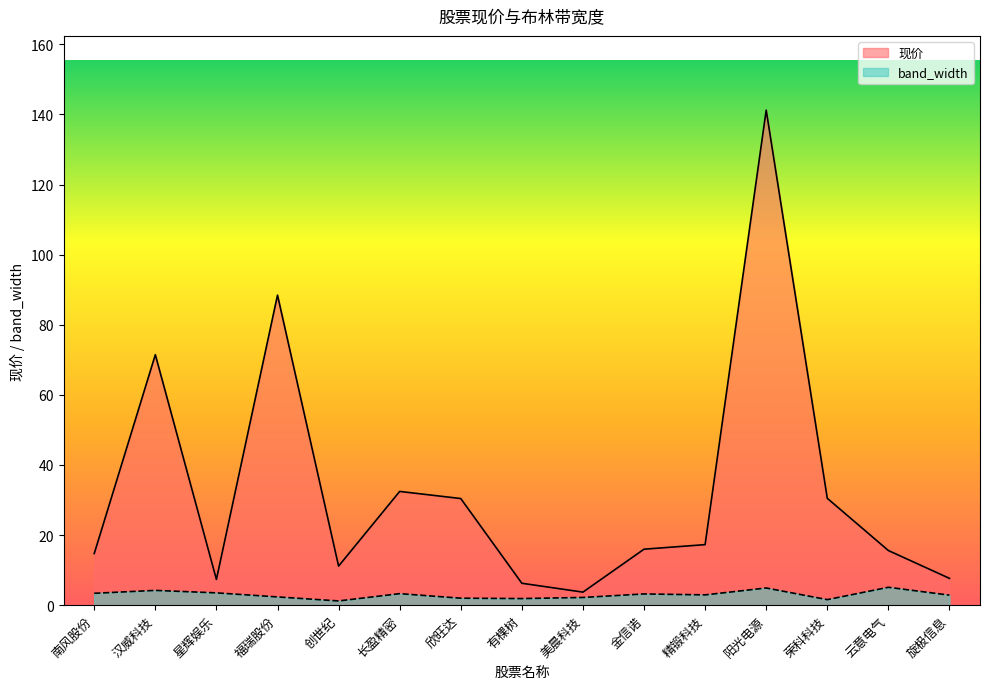

What is the label of the 6th point from the right?

金信诺